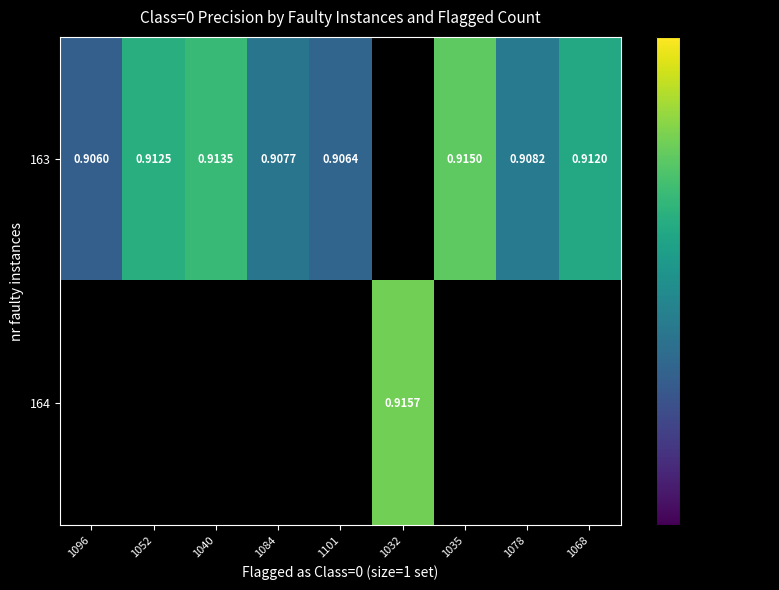

List the series in order of their peak value, lowest first.

163, 164